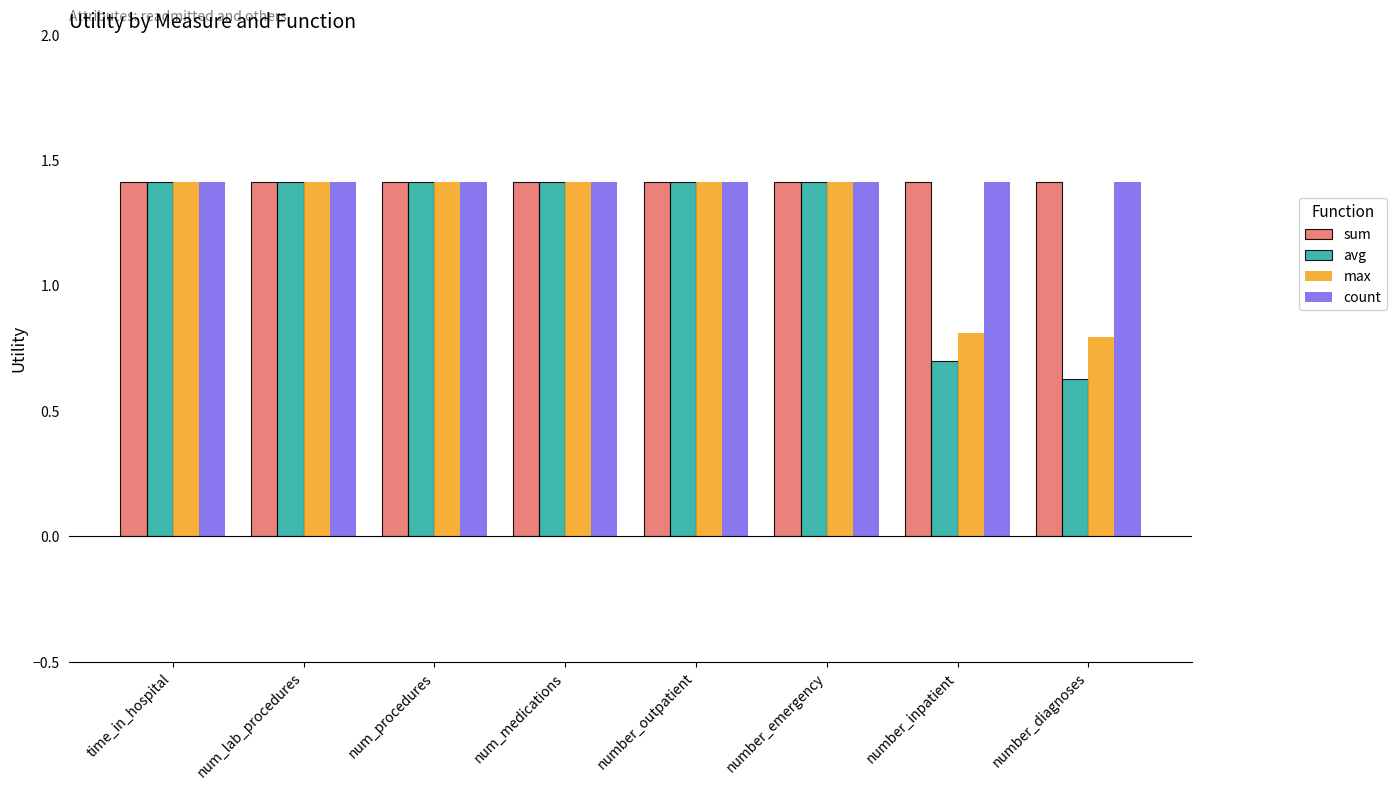

Count the number of data series in this chart.

4